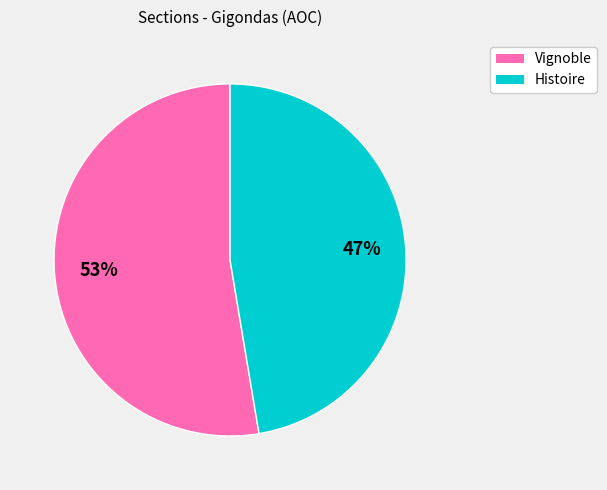

What percentage is the Histoire slice, to the nearest percent?

47%